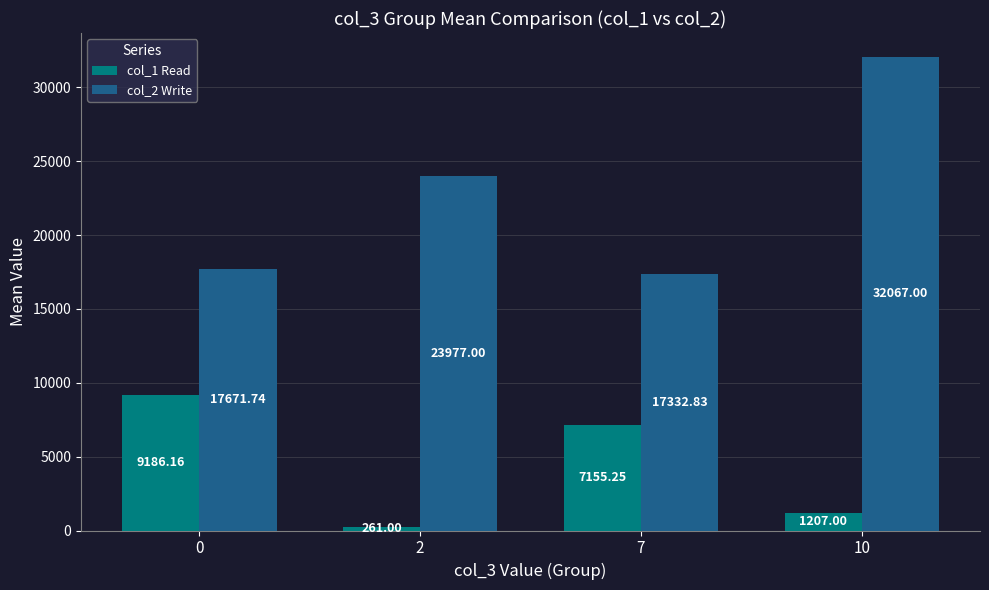

Rank the series by their maximum value, from highest to lowest.

col_2 Write, col_1 Read